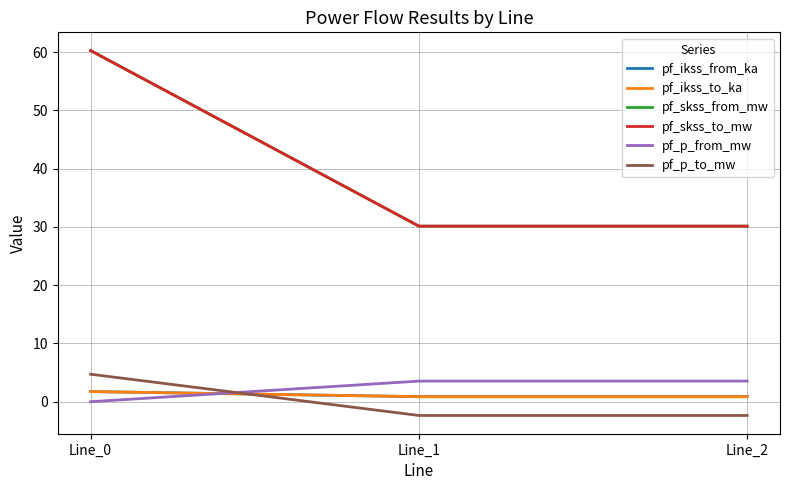

Read the pf_skss_to_mw value at Line_1.

30.1